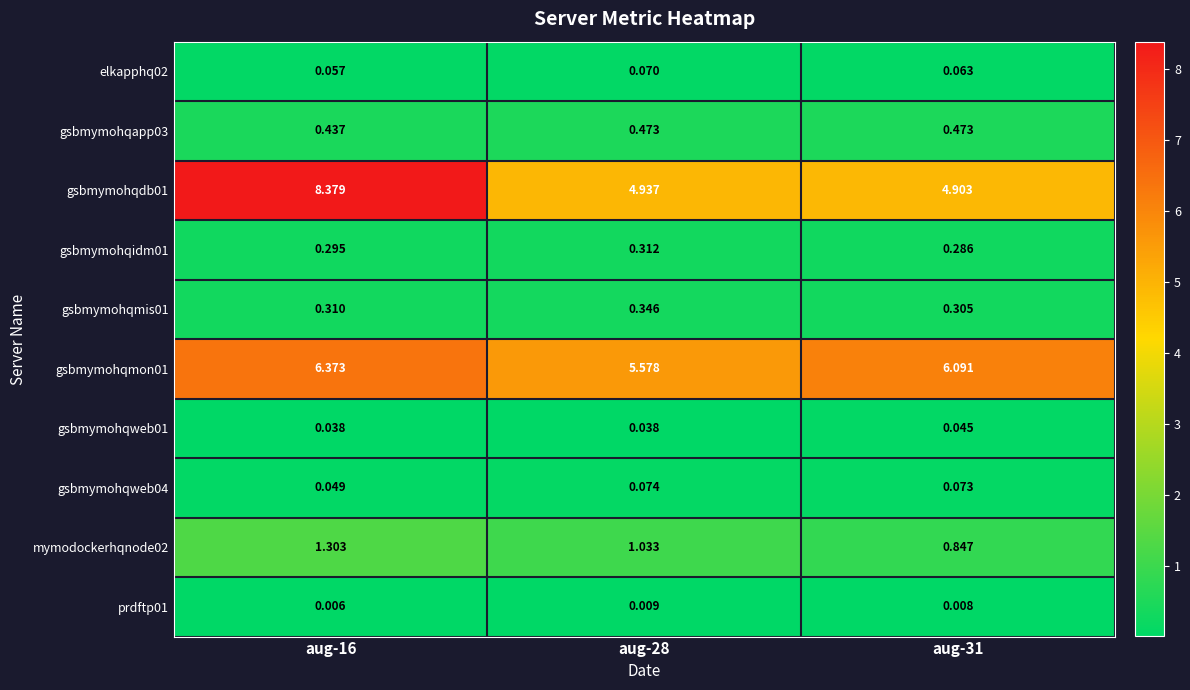

Is the value of mymodockerhqnode02 at aug-16 greater than the value of gsbmymohqapp03 at aug-31?

Yes